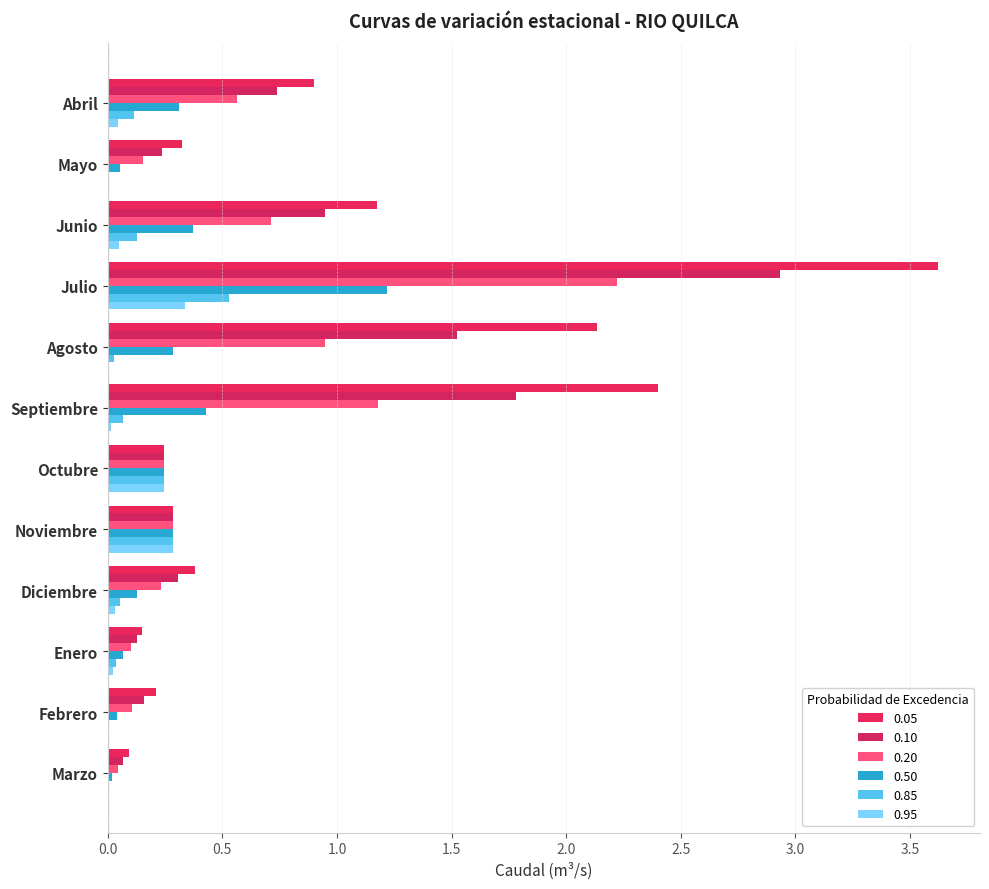

Which series has the widest spread of values?

0.05